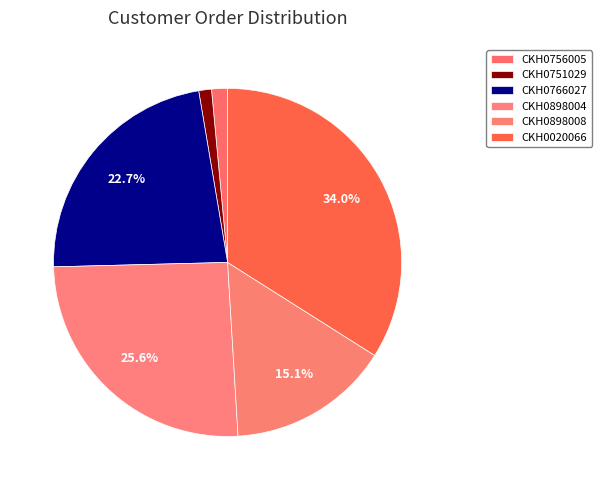

To the nearest percent, what is the difference between the CKH0756005 and CKH0766027 slice percentages?

21%